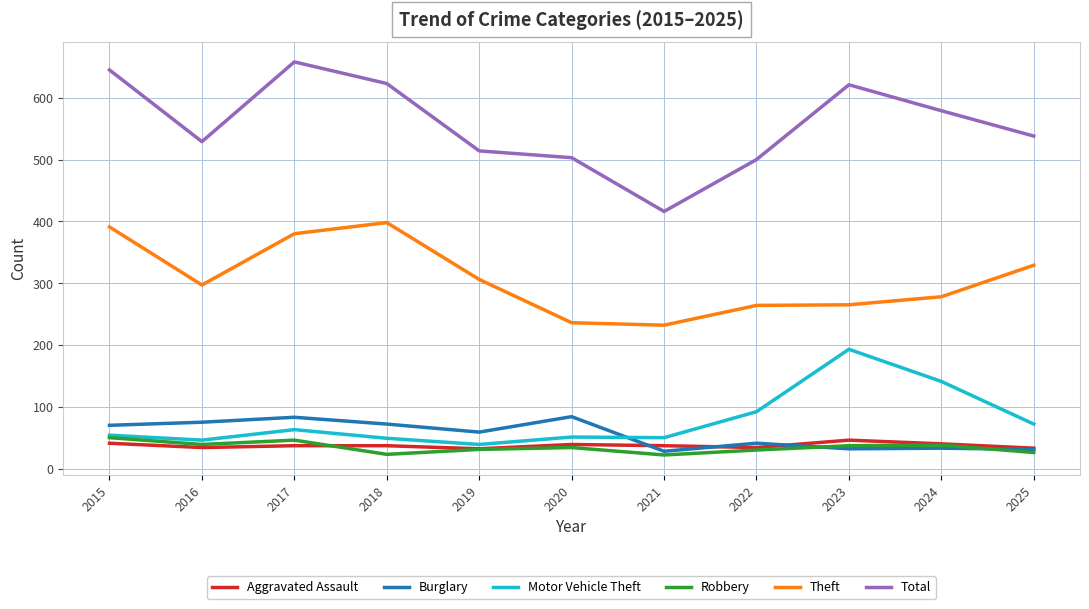

What is the maximum value for Burglary?

84